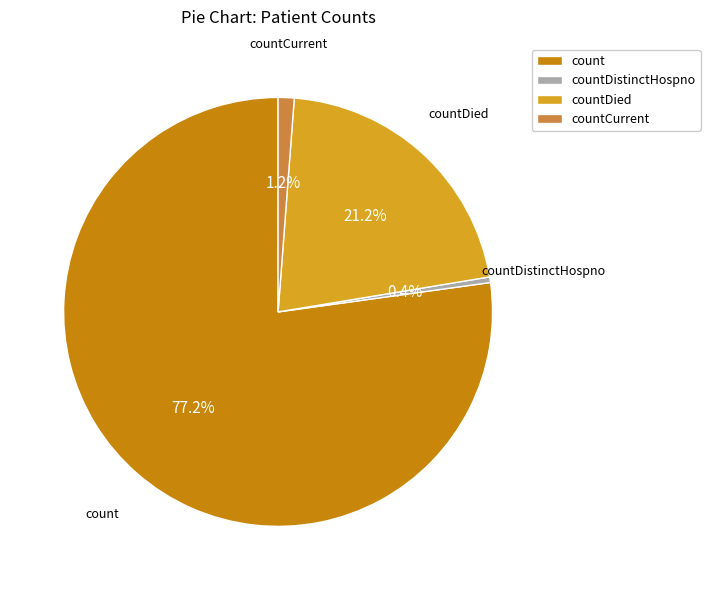

To the nearest percent, what percentage of the pie is countDied?

21%